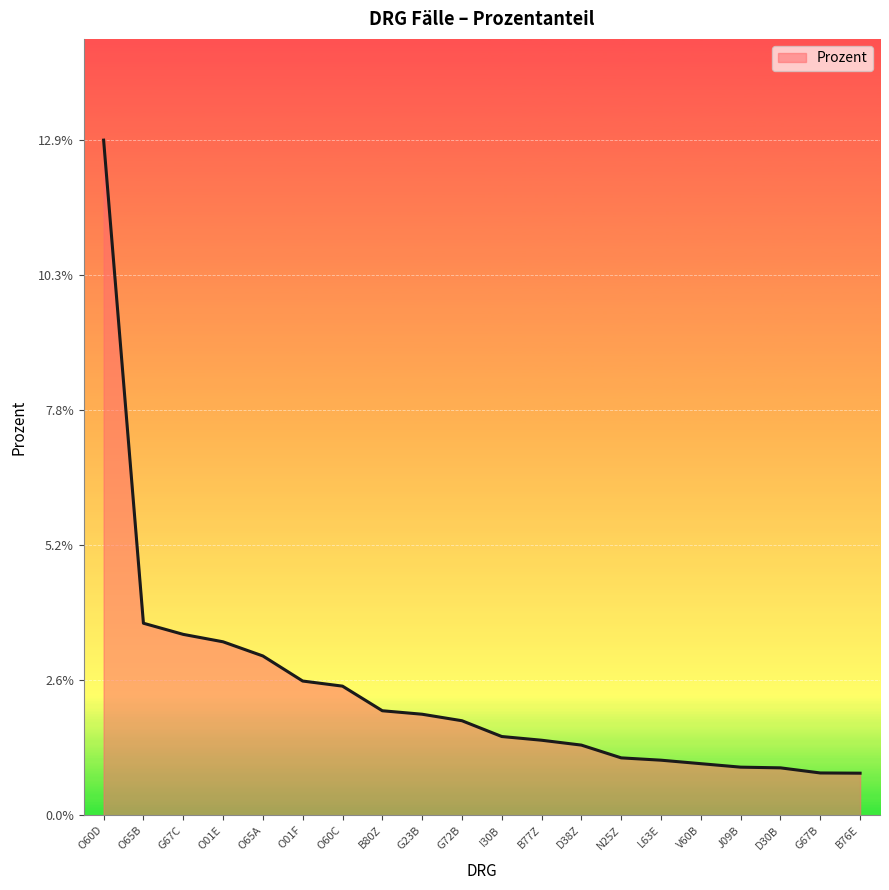

The value at O60D is 0.1. True or false?

True